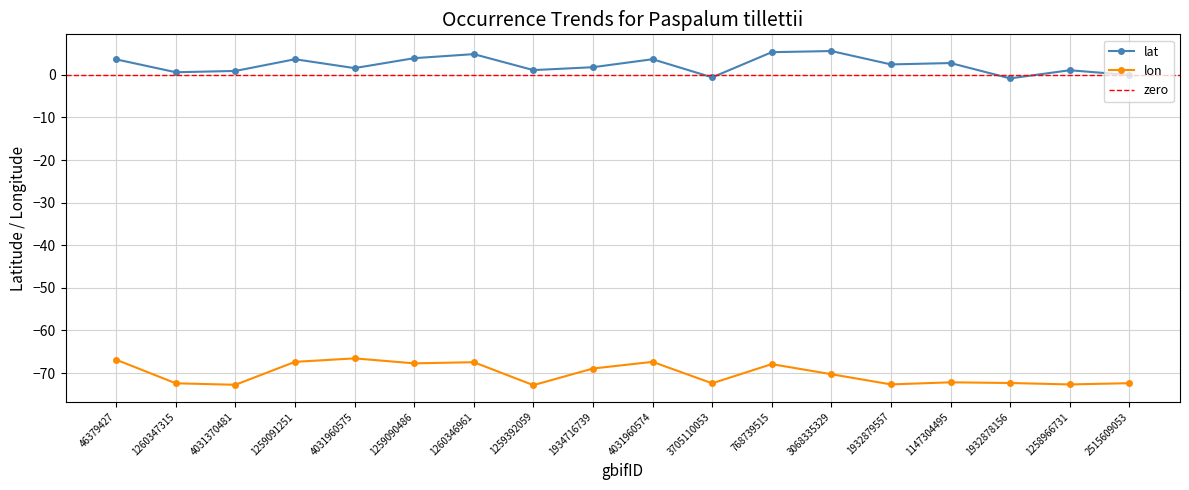

At which label does lat first exceed 2?

46379427